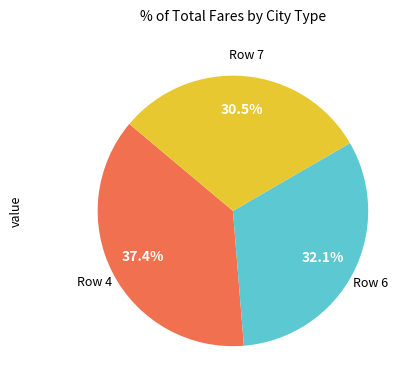

Is there any slice that represents more than half of the pie?

No